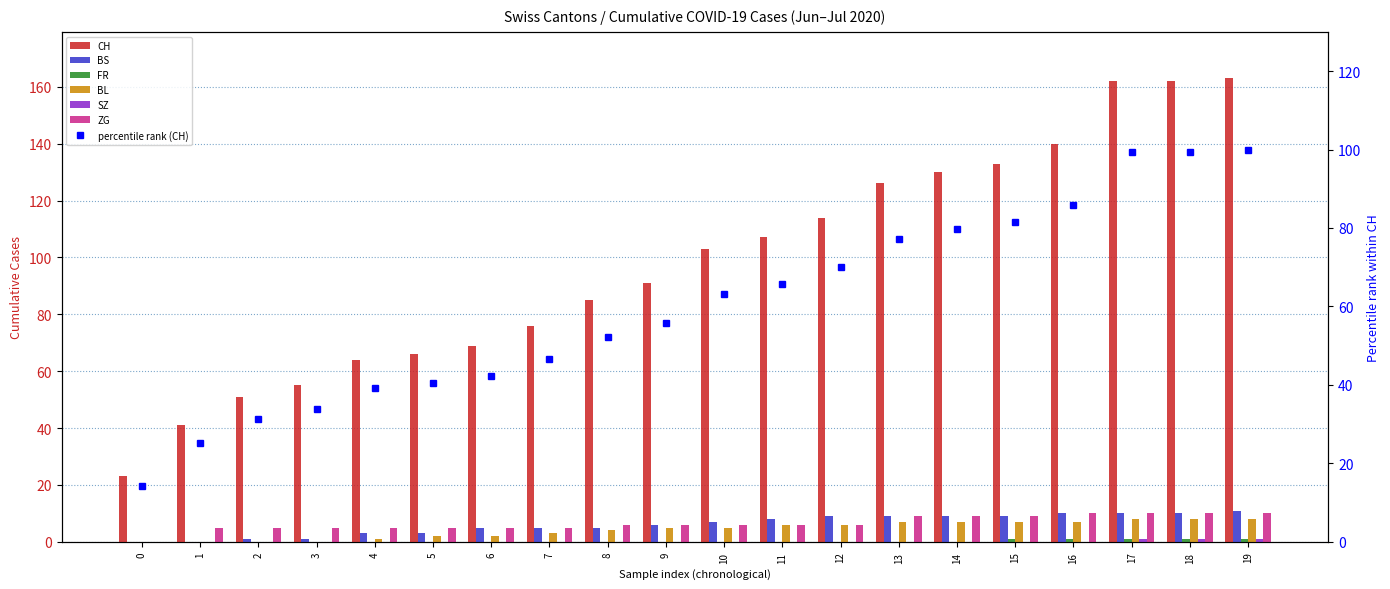

How many bars are there in each group?

6